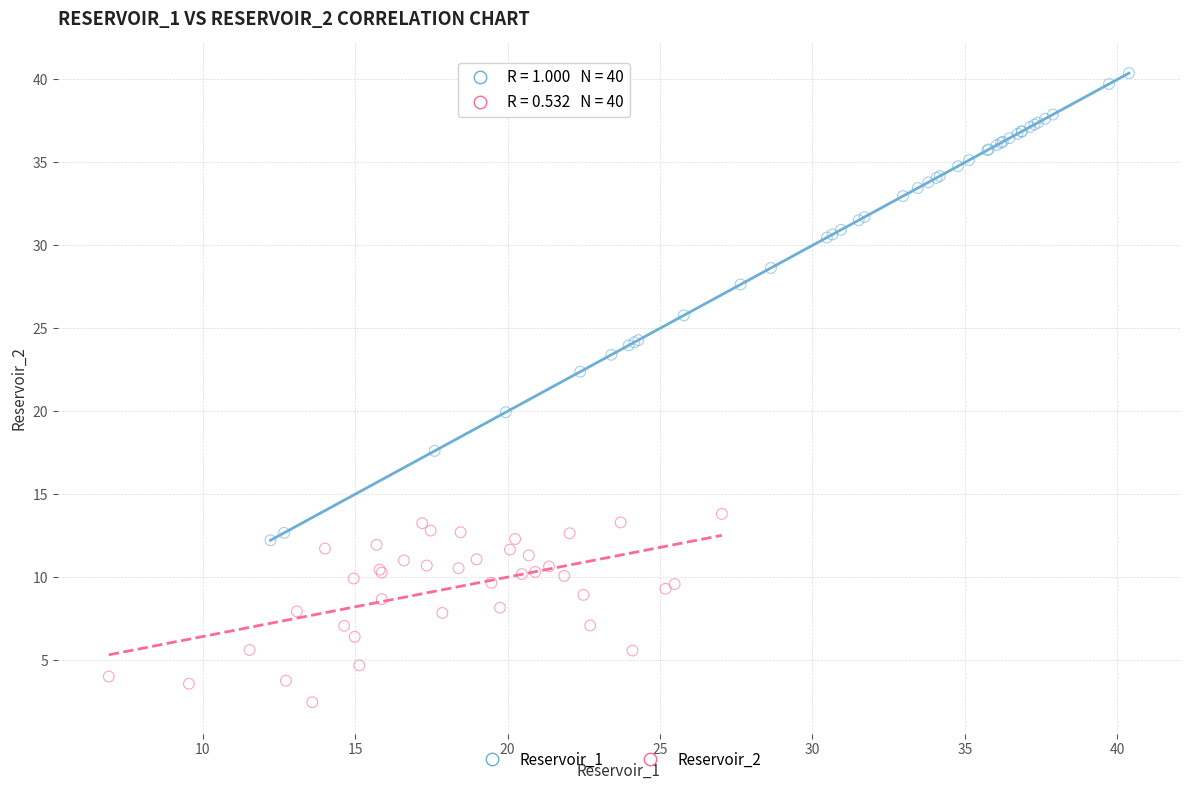

Which series has the largest Y range (max minus min)?

Reservoir_1